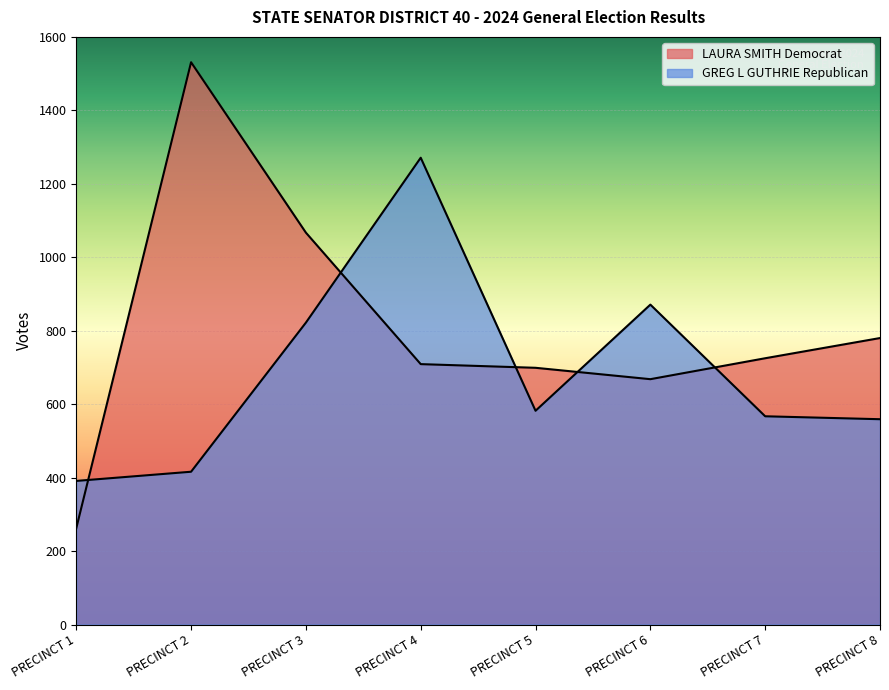

Between PRECINCT 2 and PRECINCT 5, which series saw the biggest shift?

LAURA SMITH Democrat